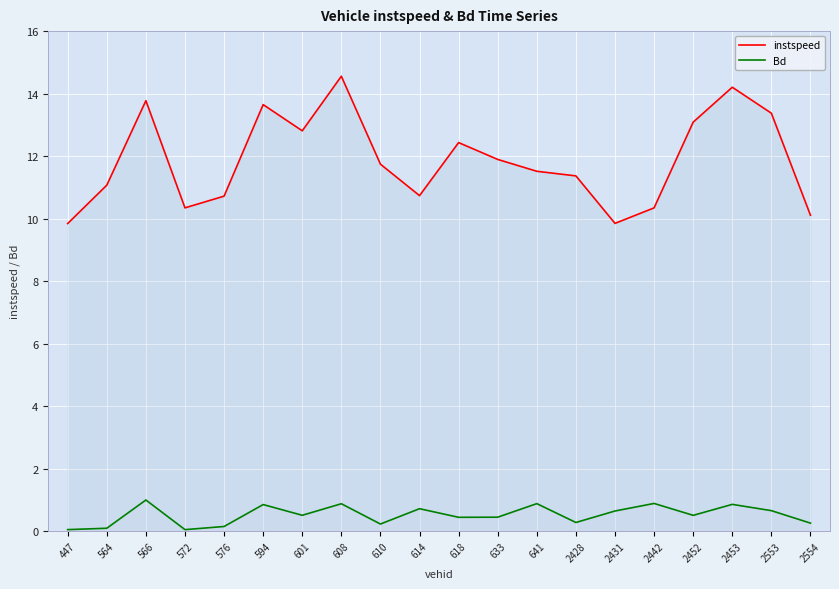

The Bd series shows 0.9 at 608. True or false?

True